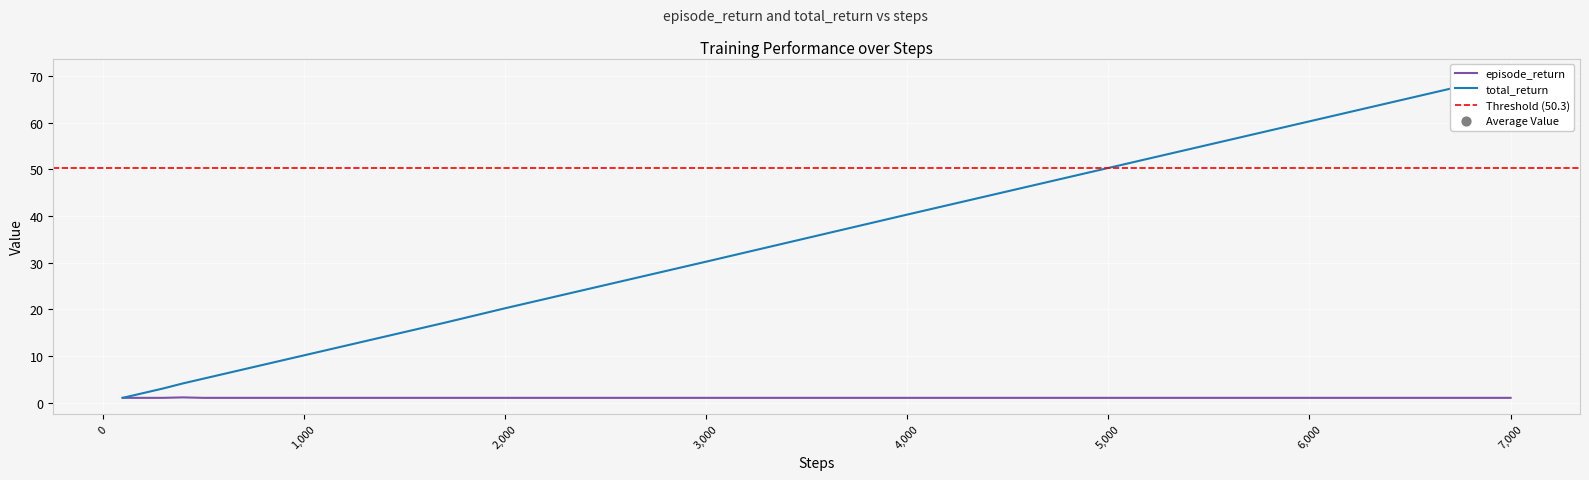

Which series contains the highest Y value?

total_return